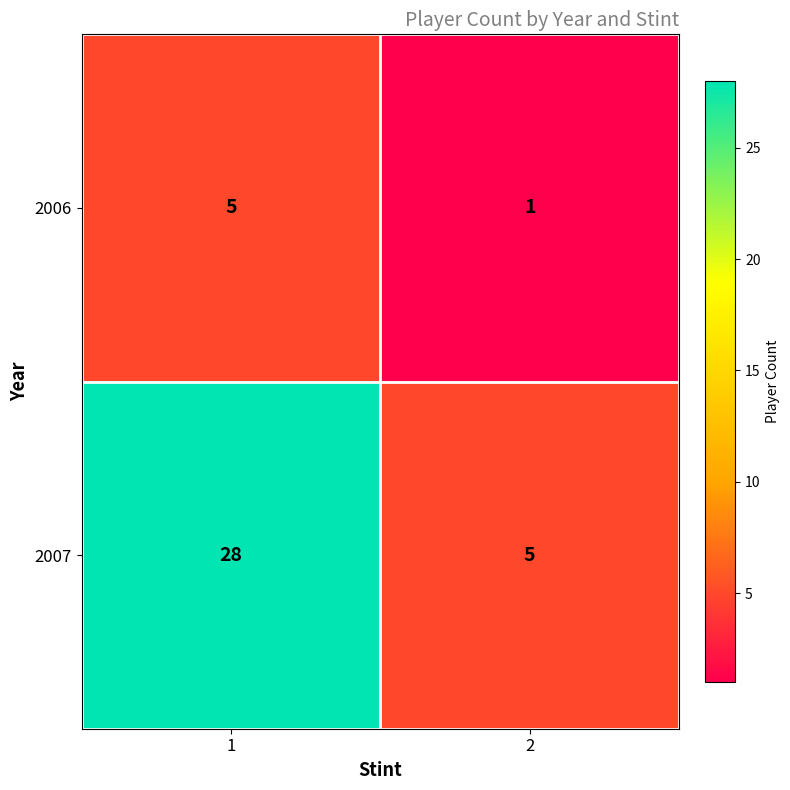

True or false: 2006 has a value of 1 at 2.

True